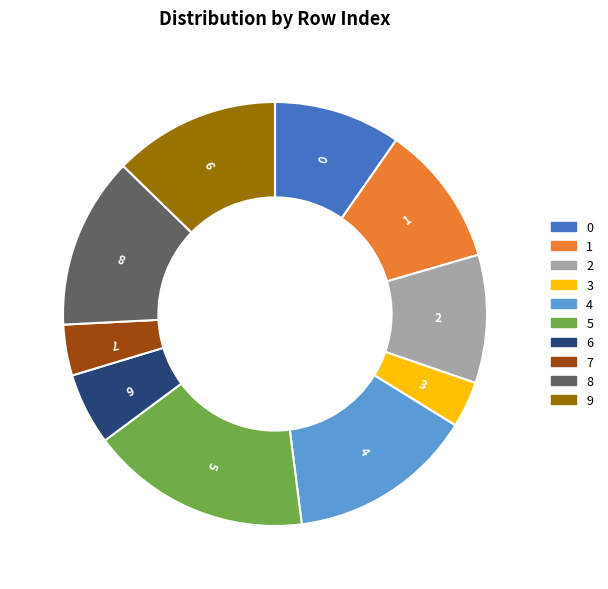

Which slice is the largest?

5